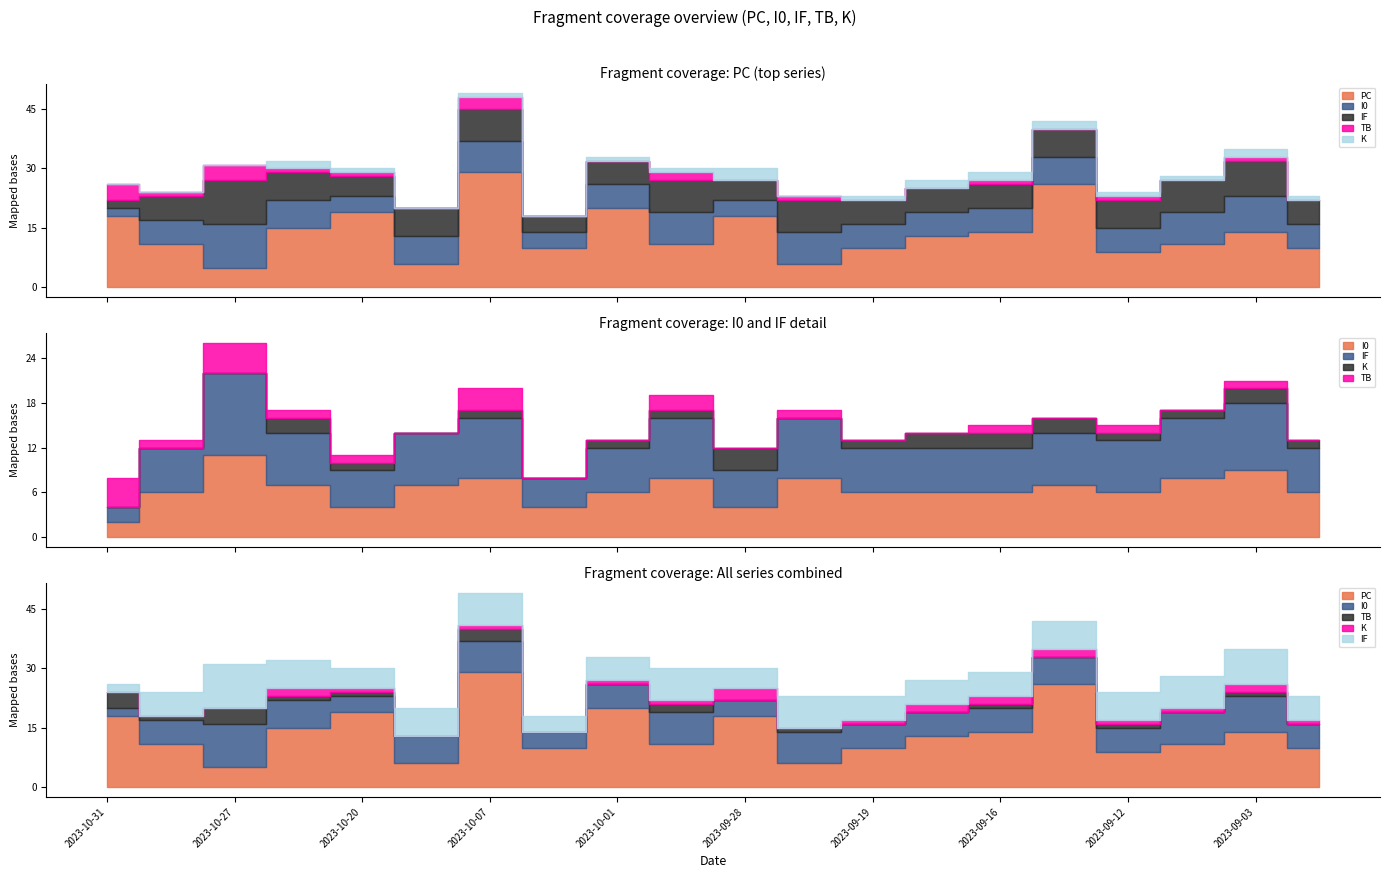

True or false: K and IF intersect in this chart.

False